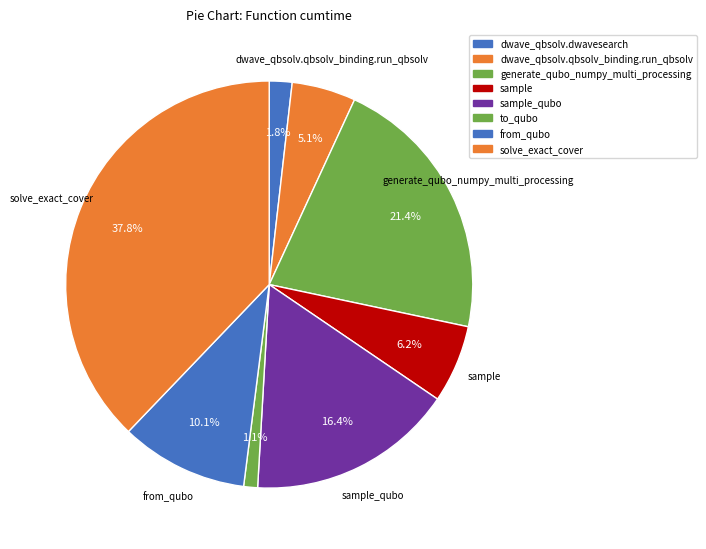

How many segments does this pie chart have?

8